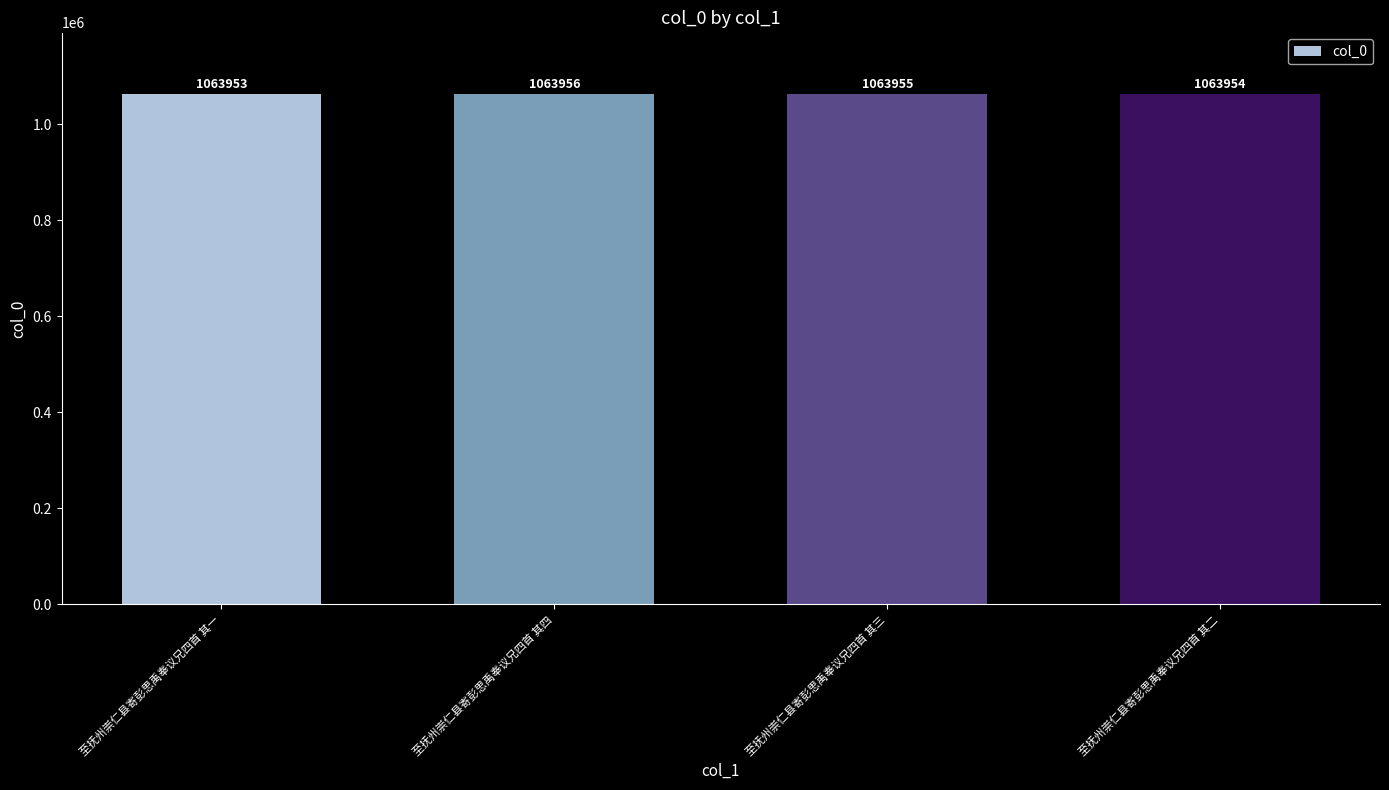

Between 至抚州崇仁县寄彭思禹奉议兄四首 其一 and 至抚州崇仁县寄彭思禹奉议兄四首 其四, which is larger?

至抚州崇仁县寄彭思禹奉议兄四首 其四